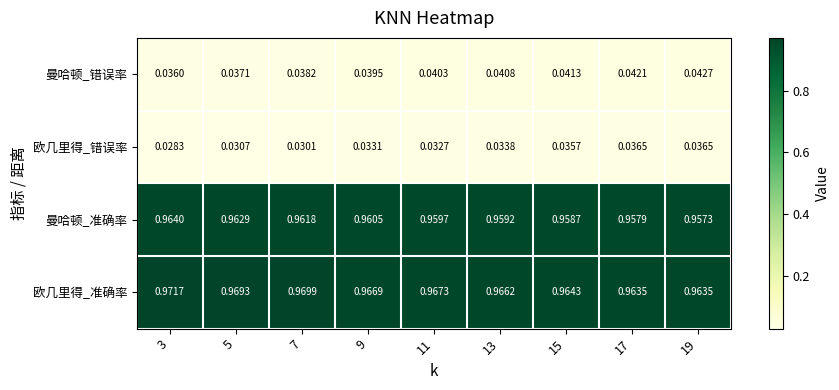

At 11, list the series in order from largest to smallest.

欧几里得_准确率, 曼哈顿_准确率, 曼哈顿_错误率, 欧几里得_错误率